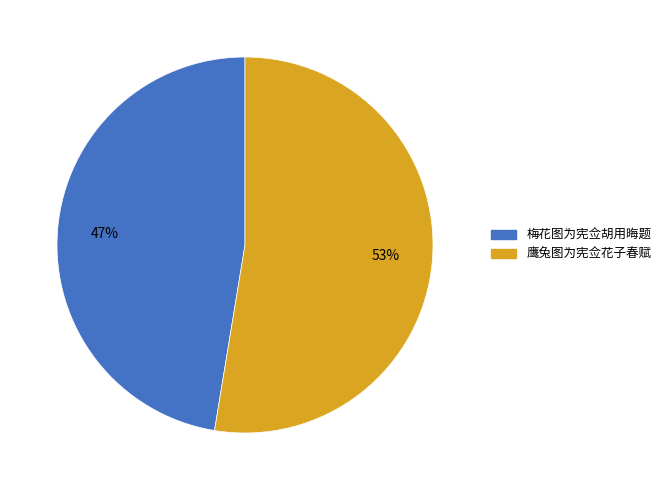

How many slices are in this pie chart?

2